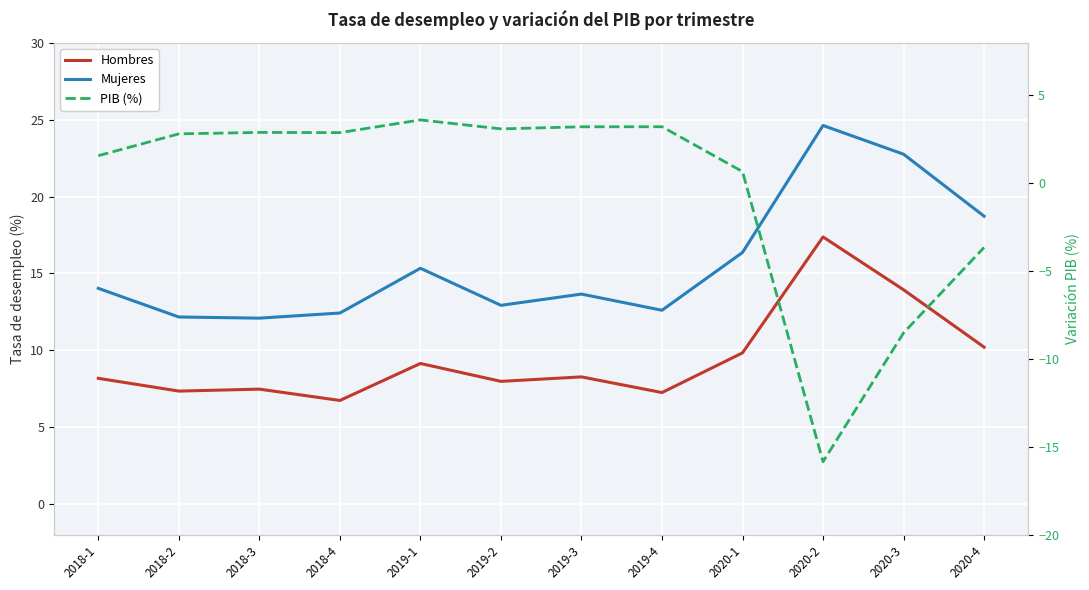

What are all the series names shown in the legend?

Hombres, Mujeres, PIB (%)